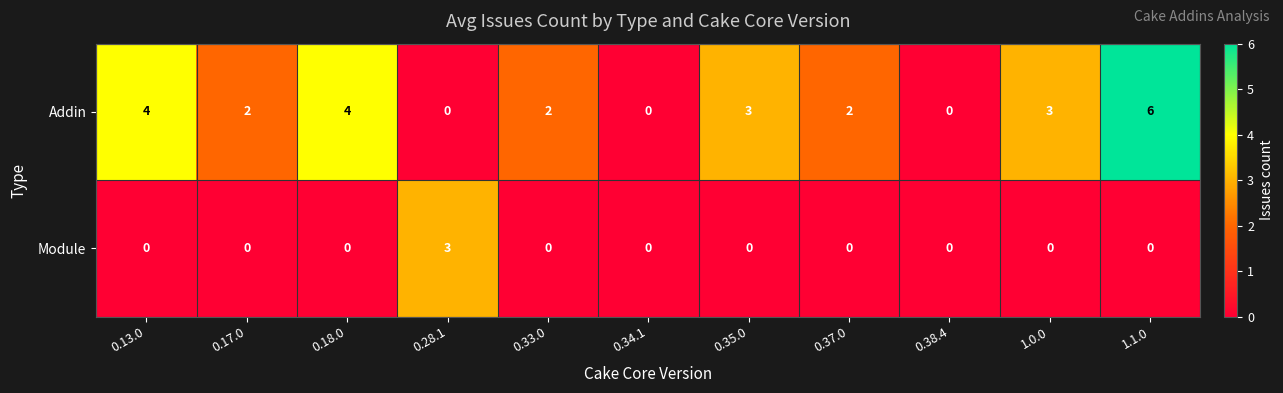

How many series are shown in this chart?

2